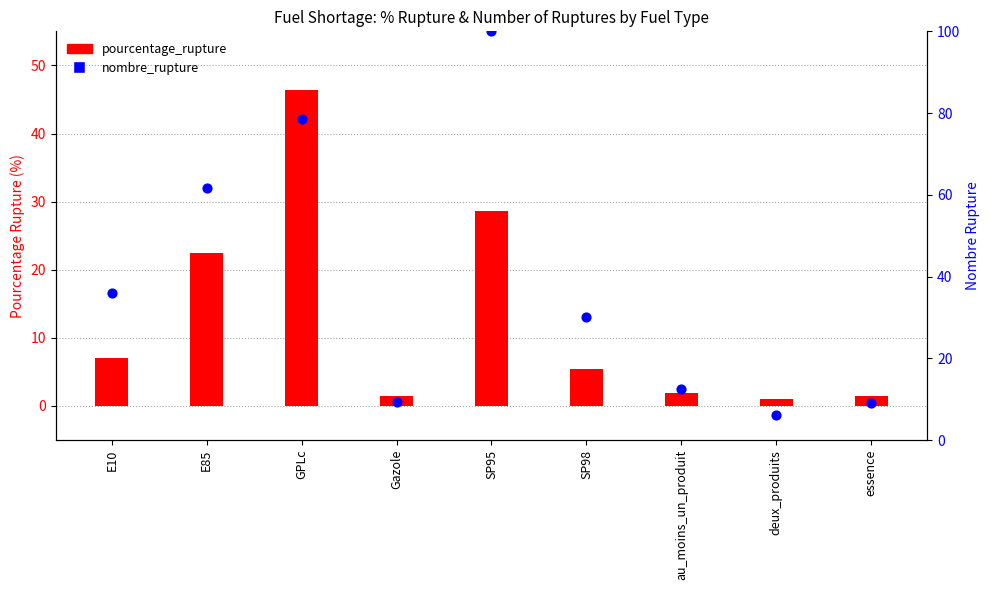

Which series has the largest Y range (max minus min)?

nombre_rupture